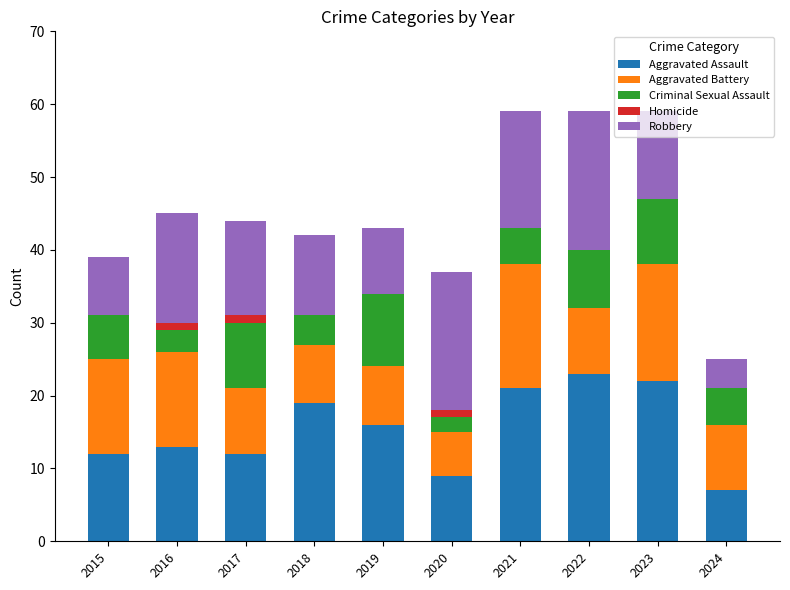

Is it true that Aggravated Assault equals 21 at 2021?

True